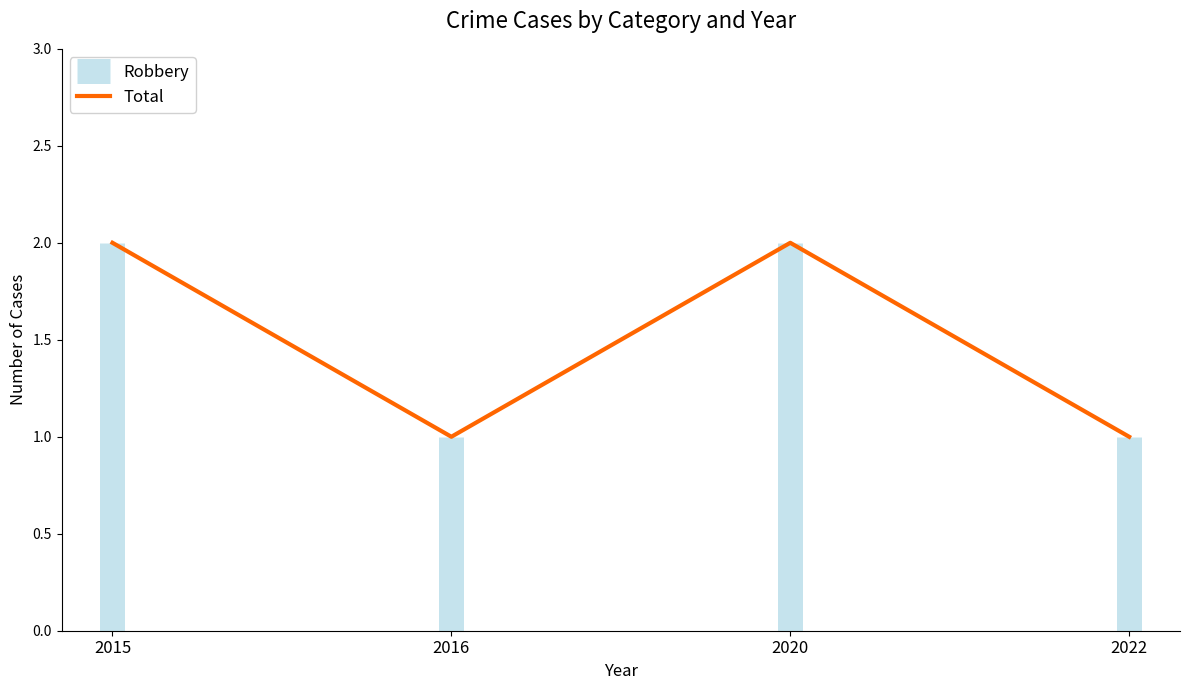

How many lines are shown in the chart?

1